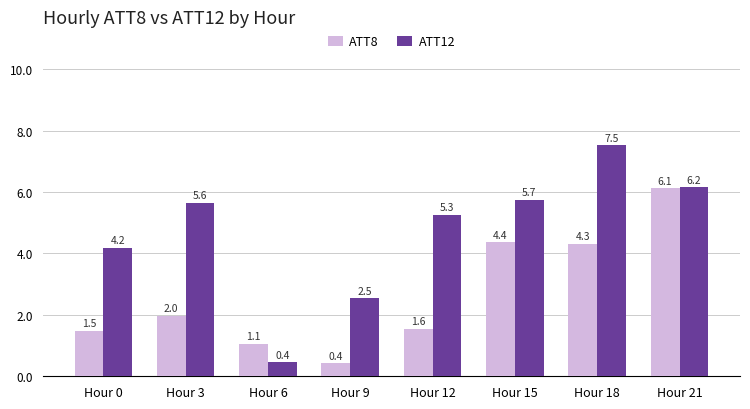

Where does the ATT8 series first go above 1?

Hour 0